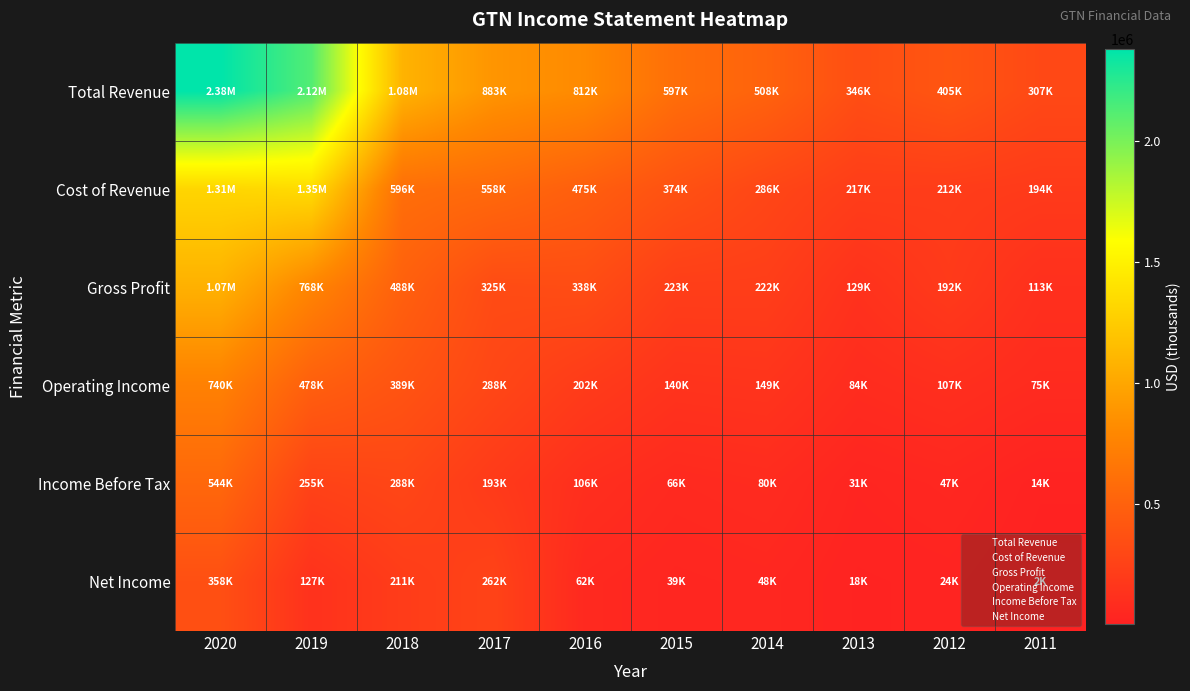

At which category is the sum across all series the highest?

2020